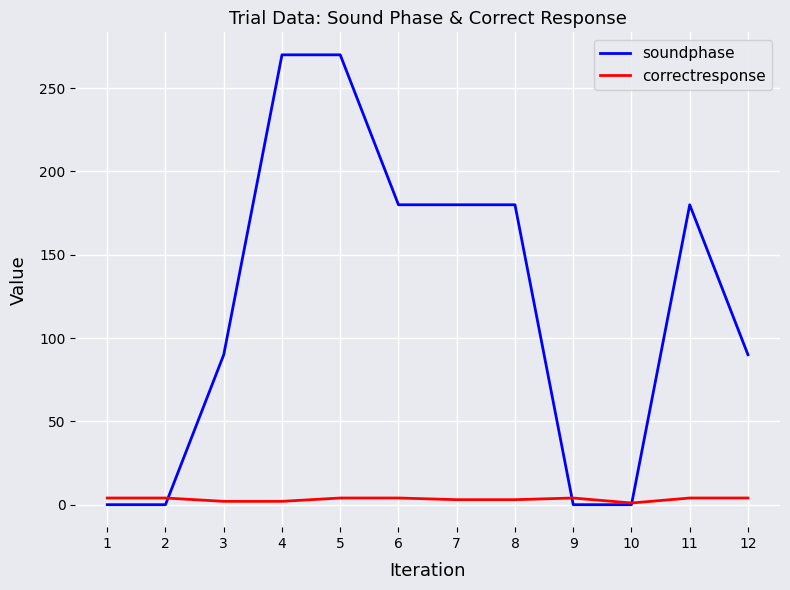

Which series has the largest total across all categories?

soundphase